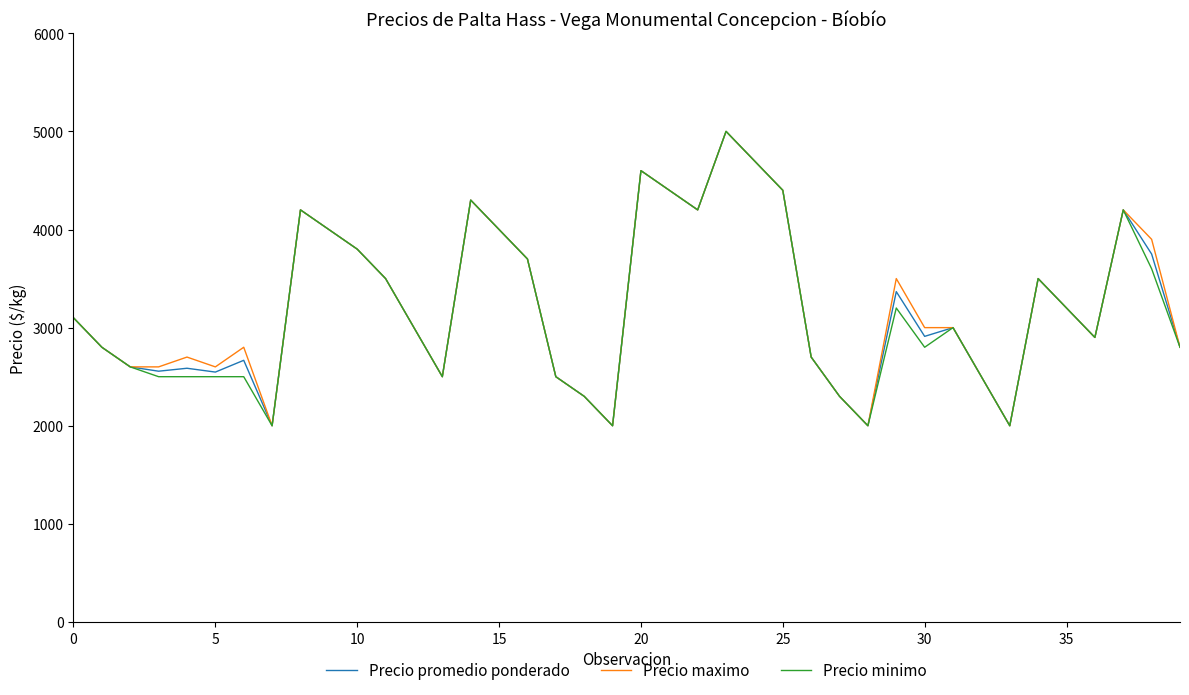

What is the highest value of the Precio maximo series?

5000